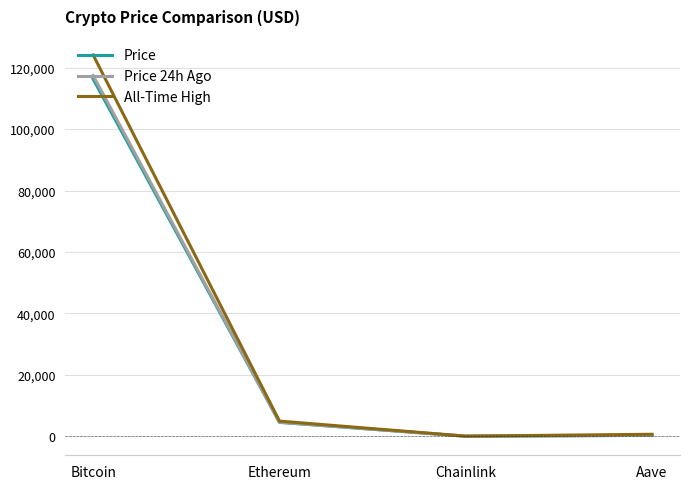

What is the minimum value shown in the chart?

23.9